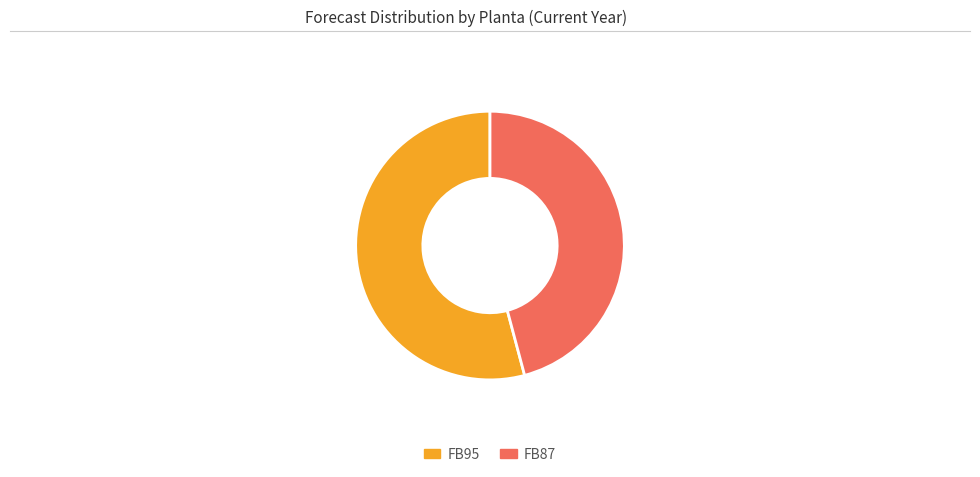

Do FB95 and FB87 together represent more than half of the pie?

Yes